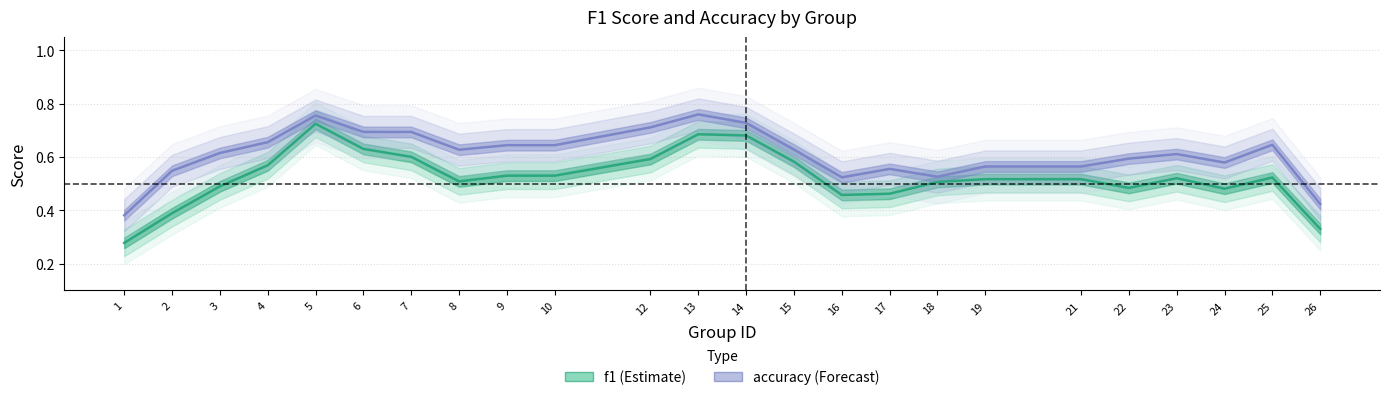

Between 9 and 17, which is larger?

9